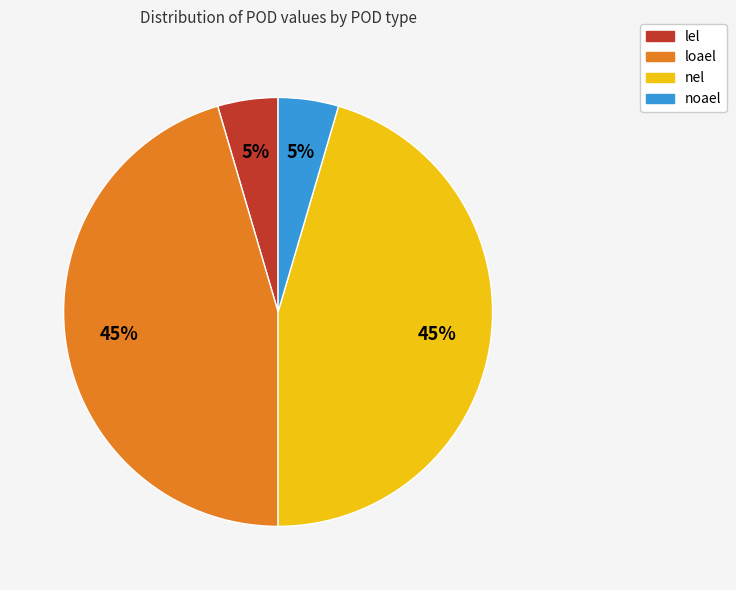

Is it true that noael is 5% of the pie?

True